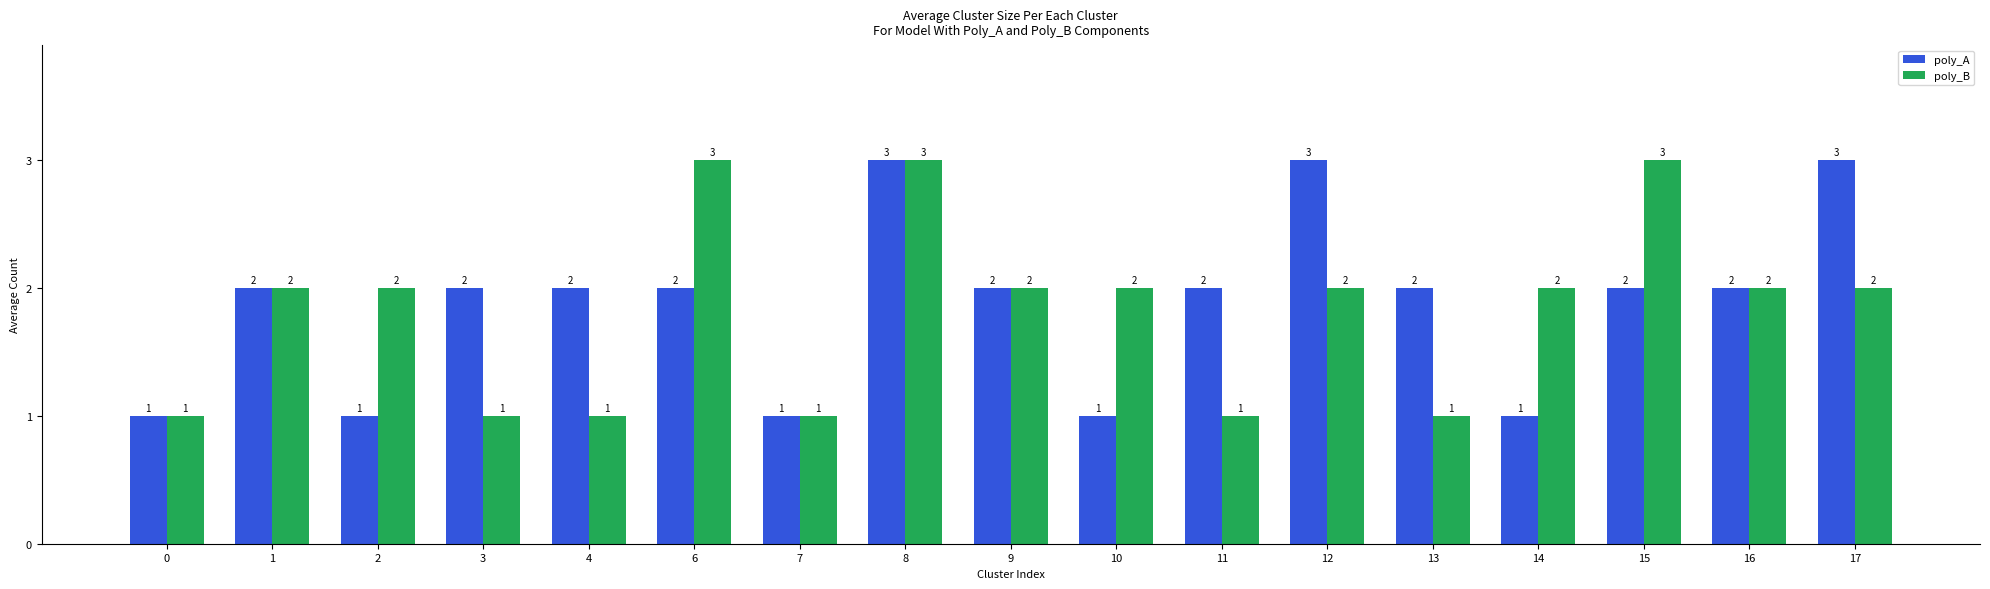

Reading right to left, transcribe all the data shown in this chart.

poly_A: 17=3	16=2	15=2	14=1	13=2	12=3	11=2	10=1	9=2	8=3	7=1	6=2	4=2	3=2	2=1	1=2	0=1
poly_B: 17=2	16=2	15=3	14=2	13=1	12=2	11=1	10=2	9=2	8=3	7=1	6=3	4=1	3=1	2=2	1=2	0=1